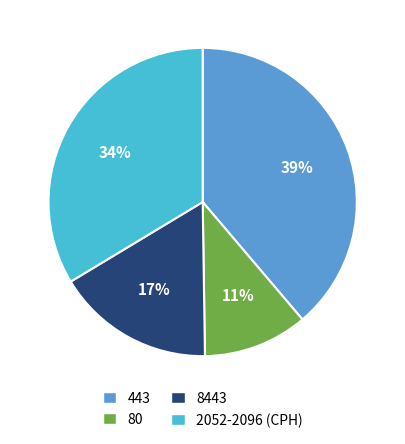

What percentage is the 443 slice, to the nearest percent?

39%